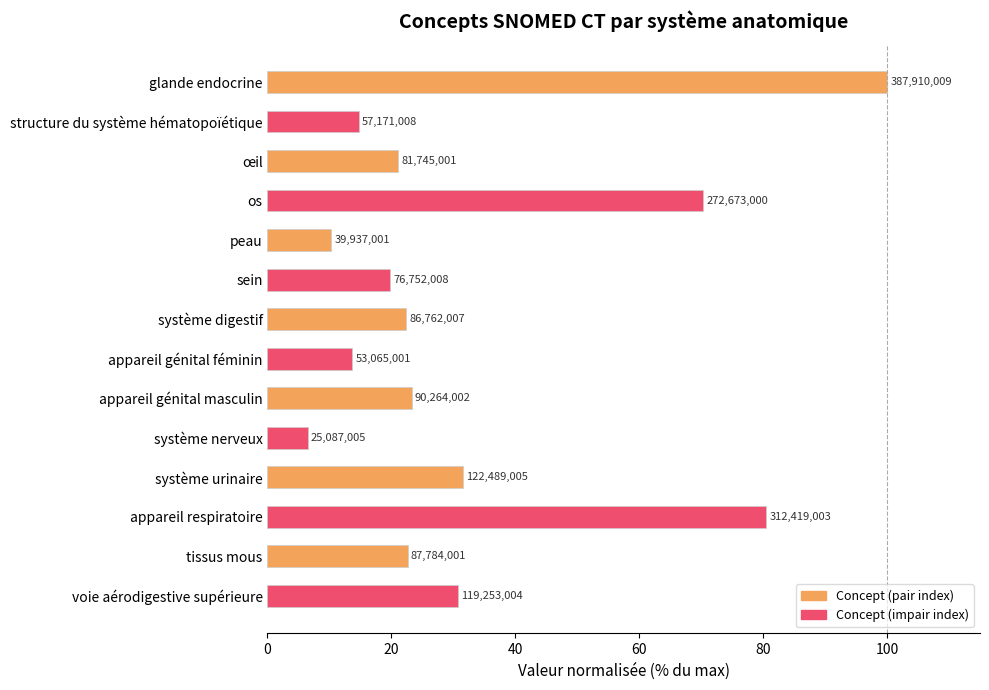

What is the smallest value displayed?

6.5